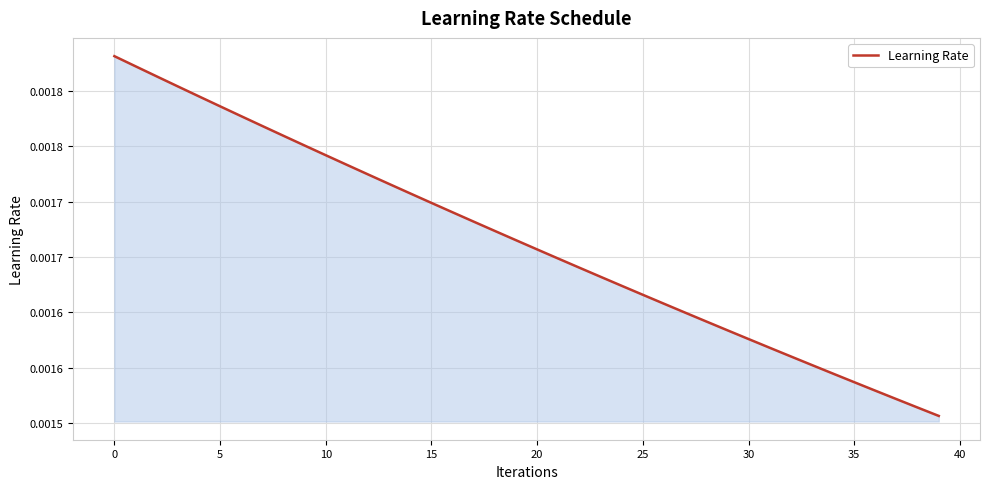

Is this an area chart (filled region under the line)?

Yes